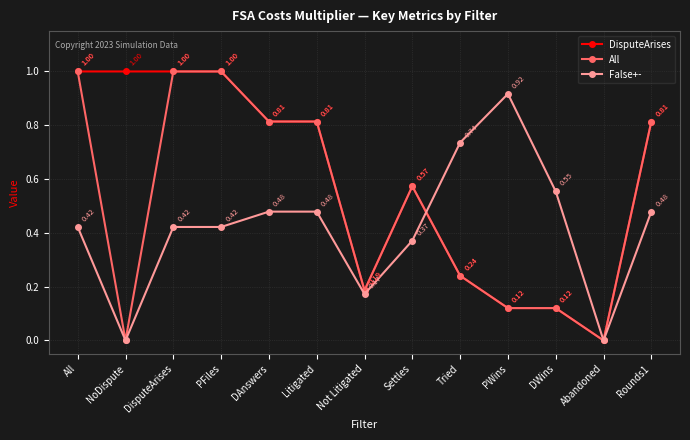

Which series changed the most between Settles and Tried?

False+-